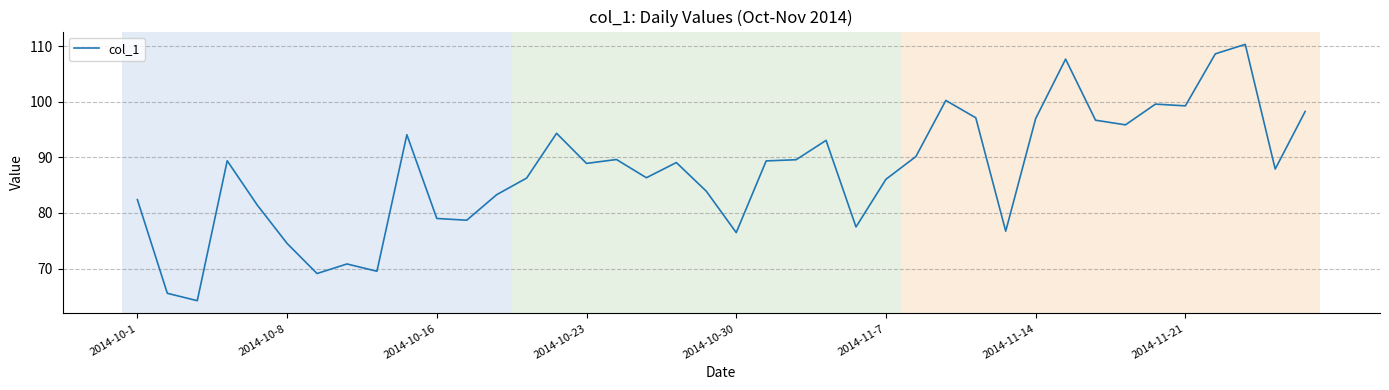

What is the maximum value shown in the chart?

110.3